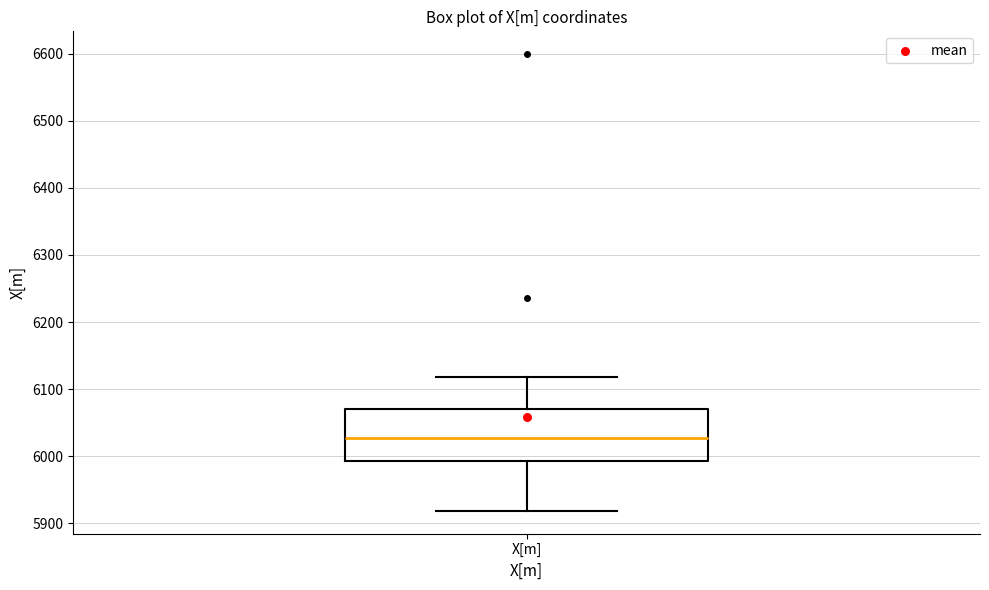

Read this box plot against the y-axis: the position of the median line, the range covered by the box, and the ends of both whiskers. The values are not printed on the chart, so give them approximately, as read against the axis.

median 6030, box 5990 to 6070, whiskers 5920 to 6120